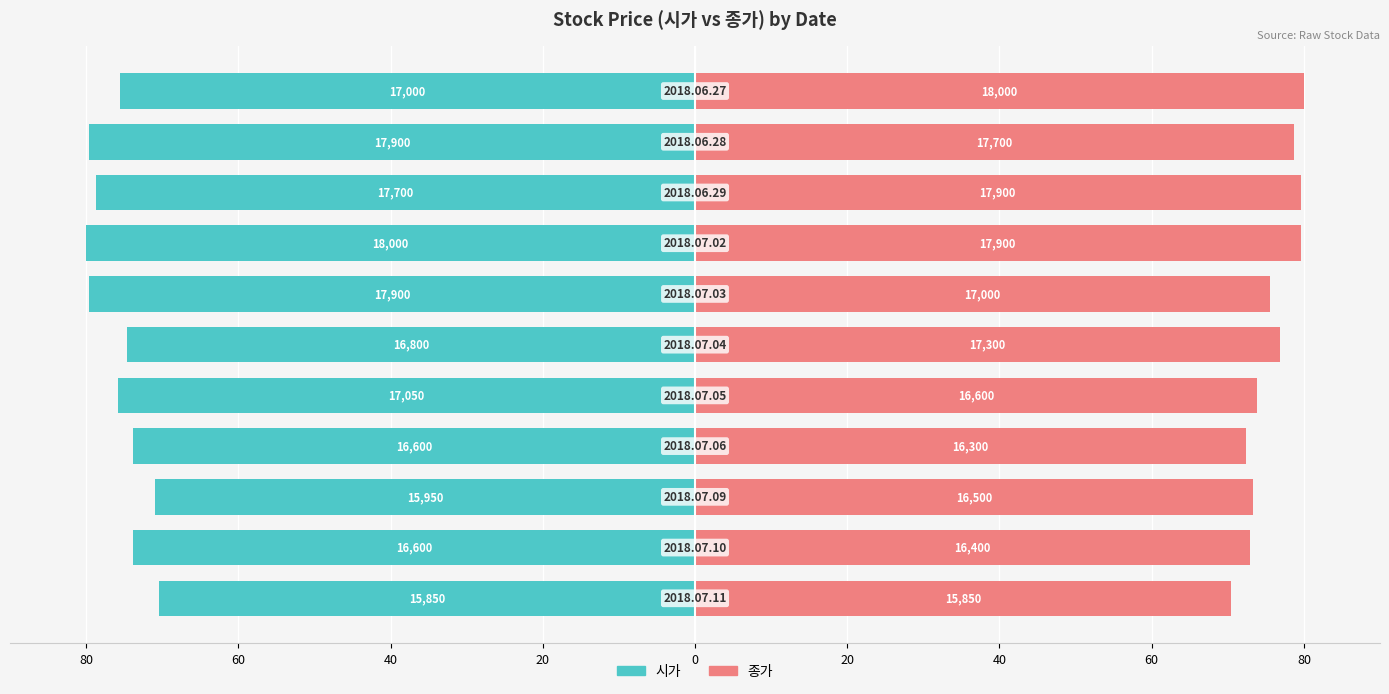

Rank the series by their average value, from lowest to highest.

시가, 종가